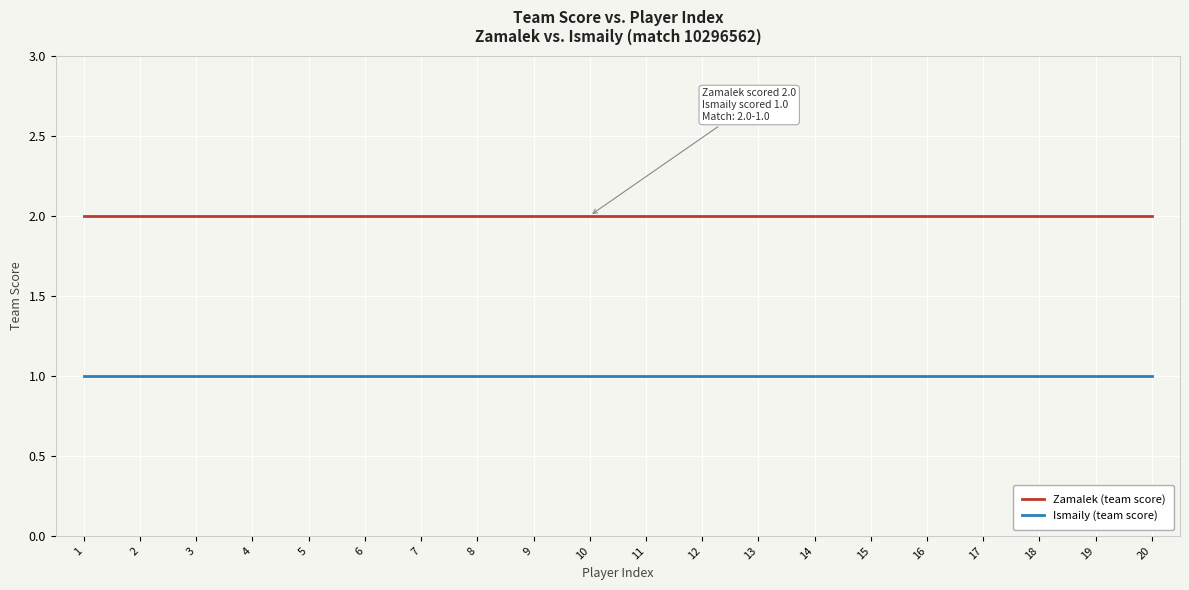

Is the value of Ismaily (team score) at 12 greater than the value of Zamalek (team score) at 3?

No